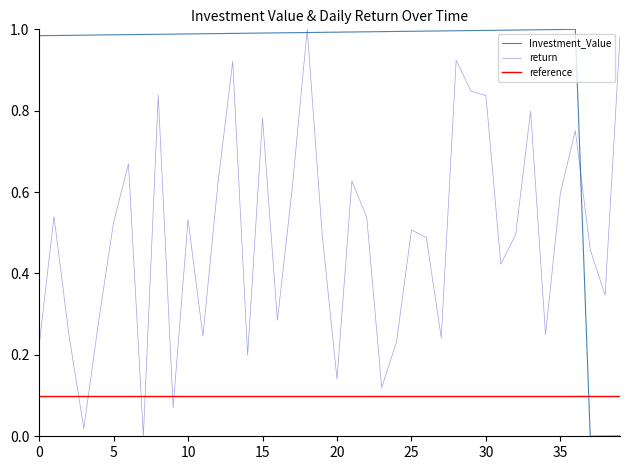

The Investment_Value series shows 1.4 at 20. True or false?

False